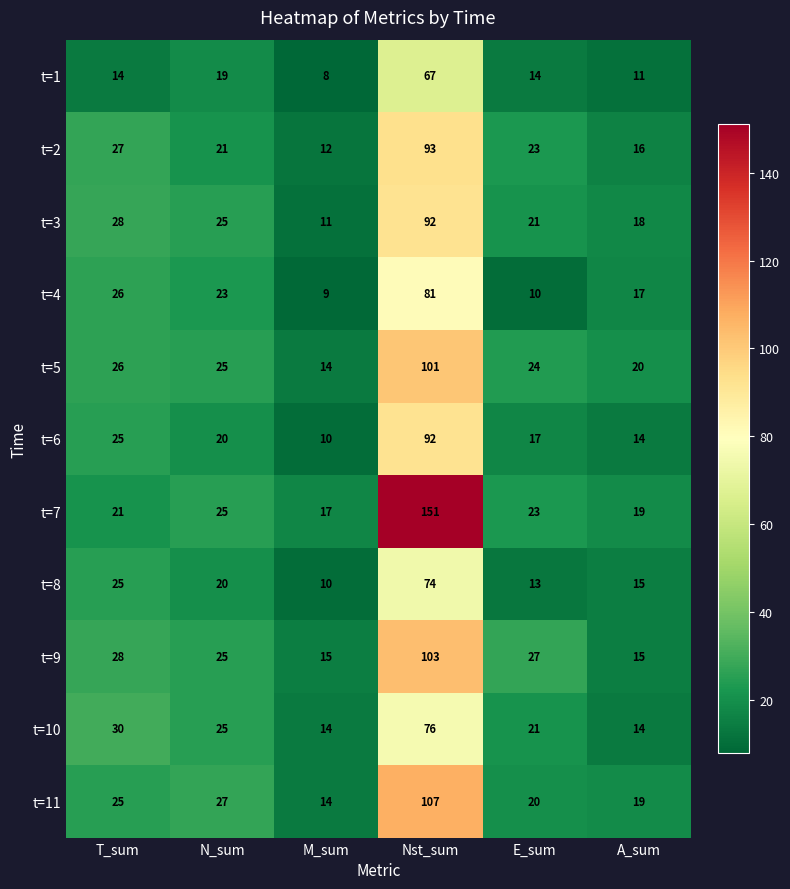

The value of t=4 at A_sum is 17. True or false?

True